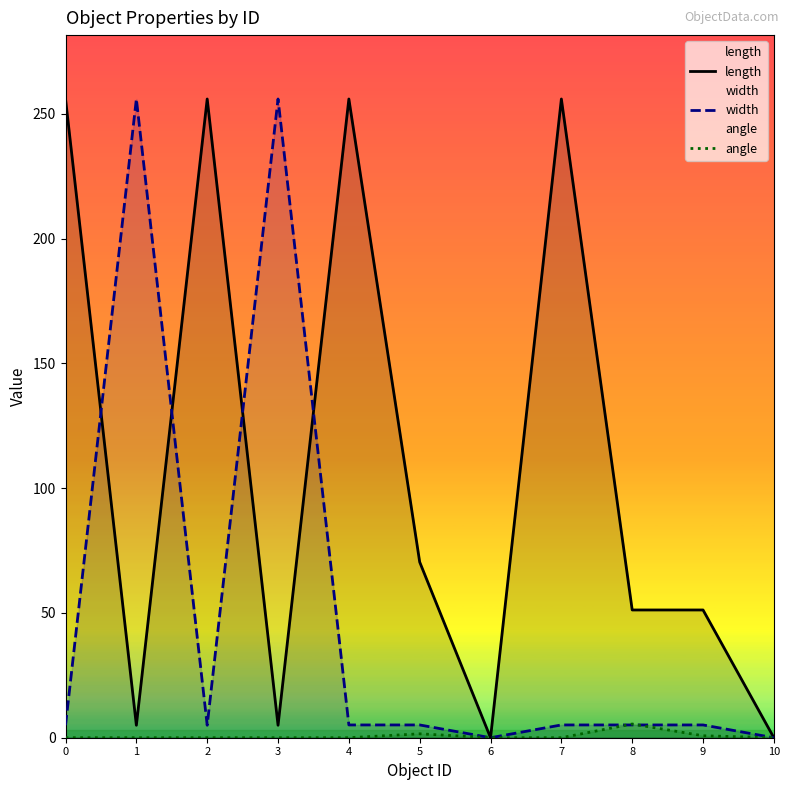

How many interior local peaks does the width series have?

2